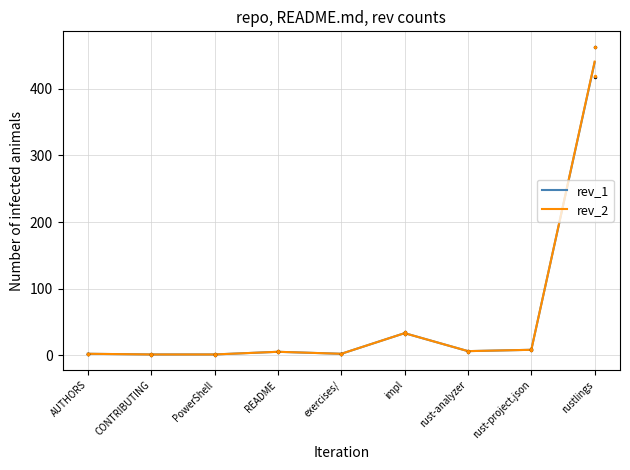

True or false: rev_2 and rev_1 intersect in this chart.

False